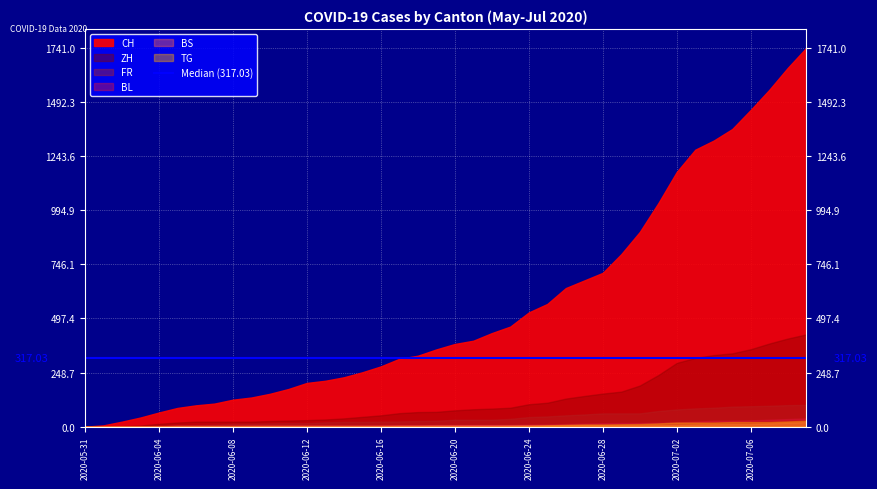

Rank the series at 2020-06-08 from lowest to highest value.

TG, BL, BS, FR, ZH, CH